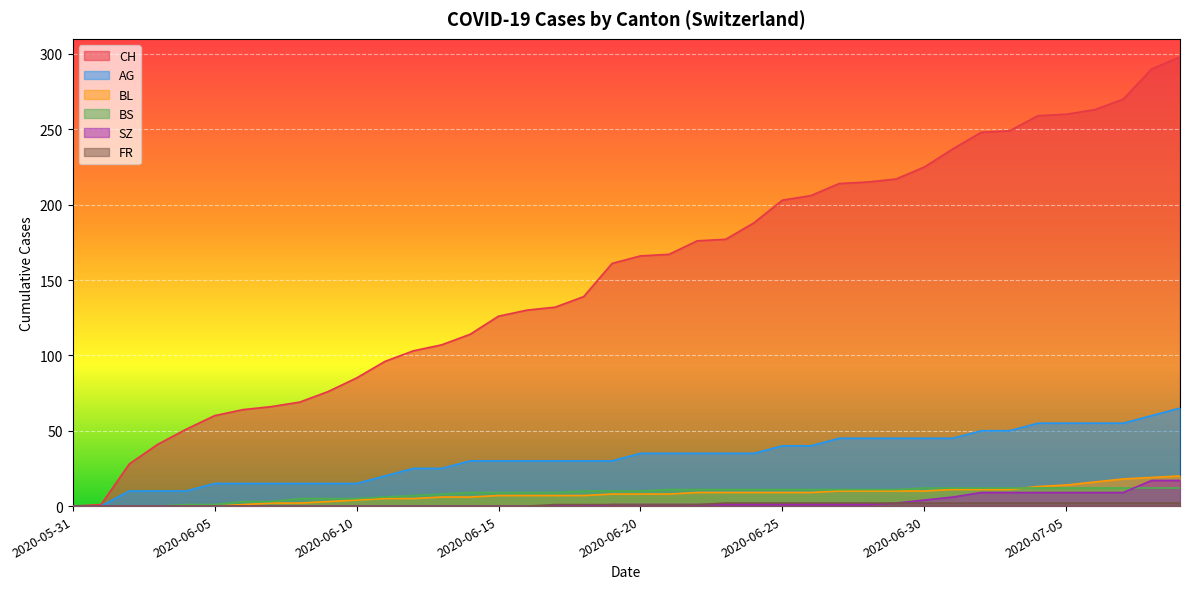

Is it true that FR equals 1 at 2020-06-20?

False